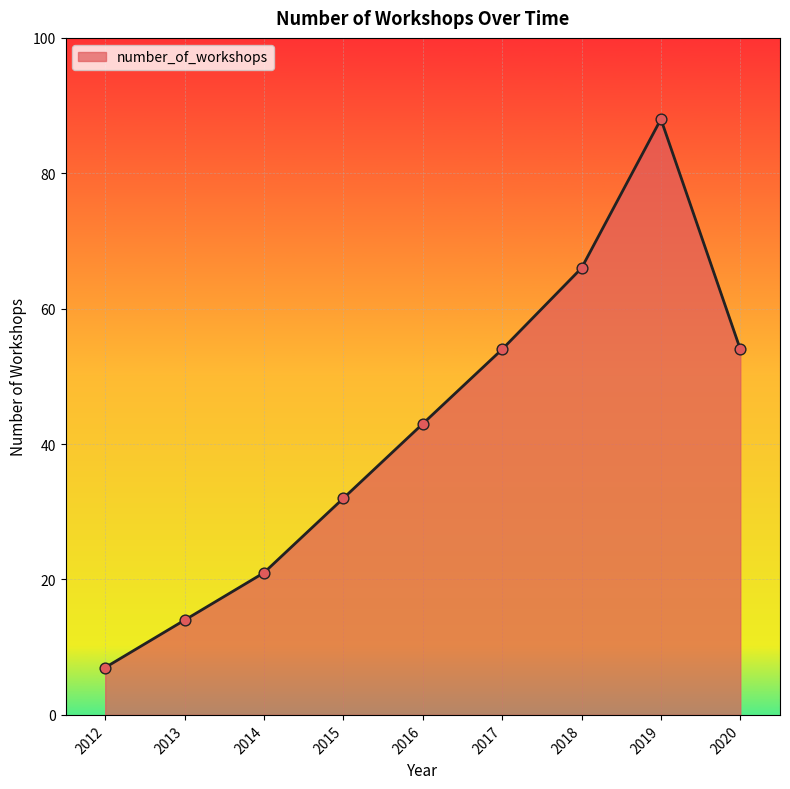

Between 2014 and 2012, which is larger?

2014